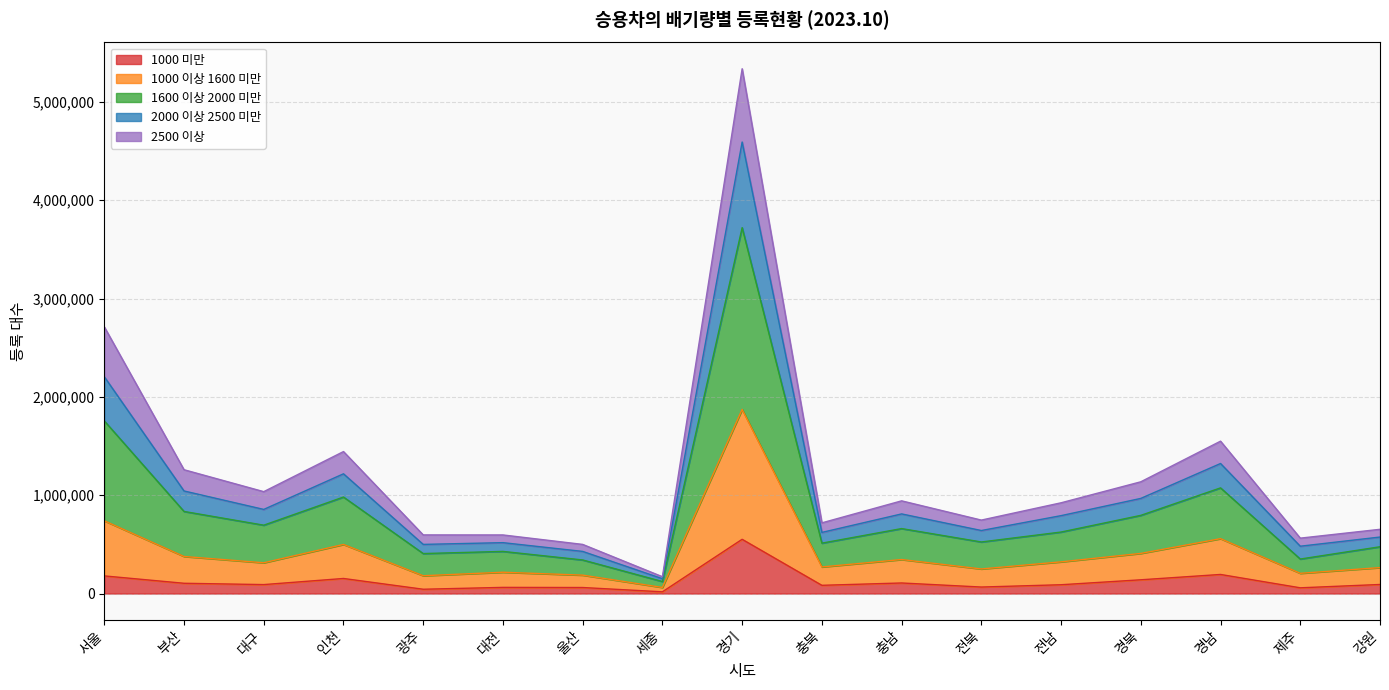

What is the difference between the 1000 미만 values at 전북 and 제주?

7857